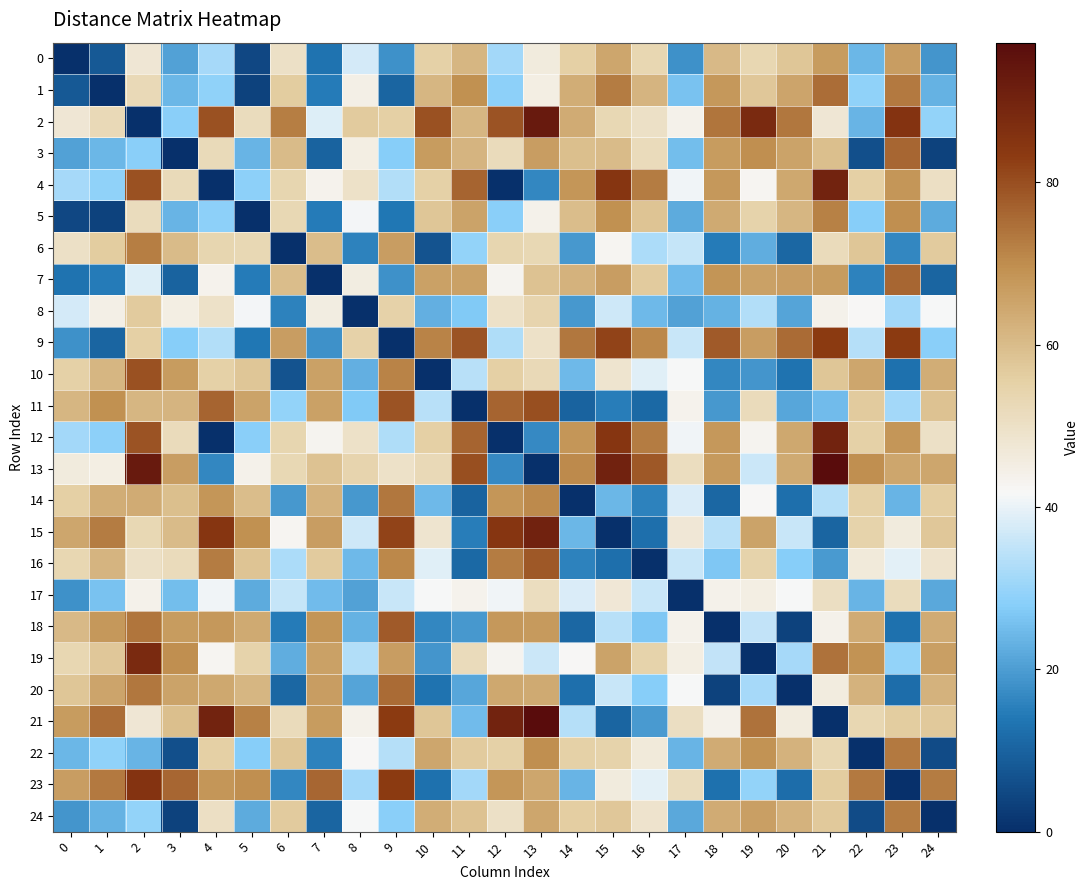

Which label corresponds to the largest value in the chart?

21